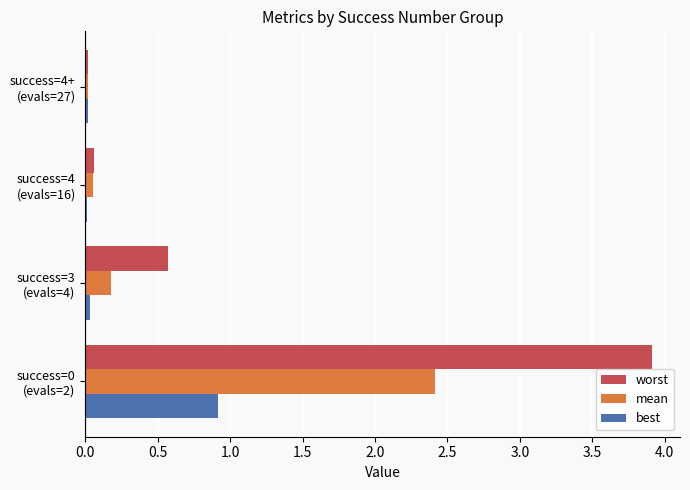

What is the highest value of the mean series?

2.4